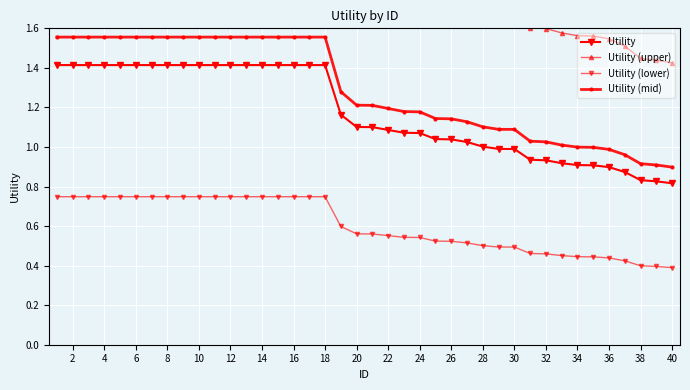

What is the difference between the maximum and second lowest values in the Utility (upper) series?

0.9